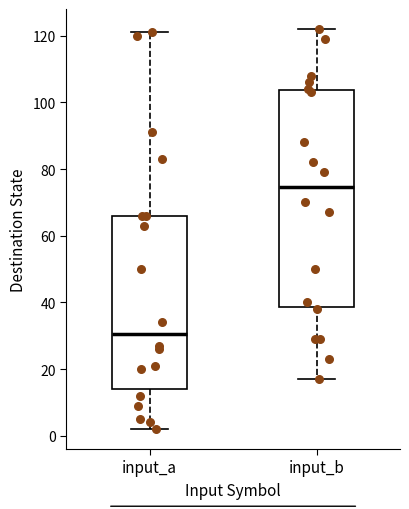

Where does the upper whisker of the box for input_a end on the y-axis? The values are not printed on the chart, so give them approximately, as read against the axis.

122